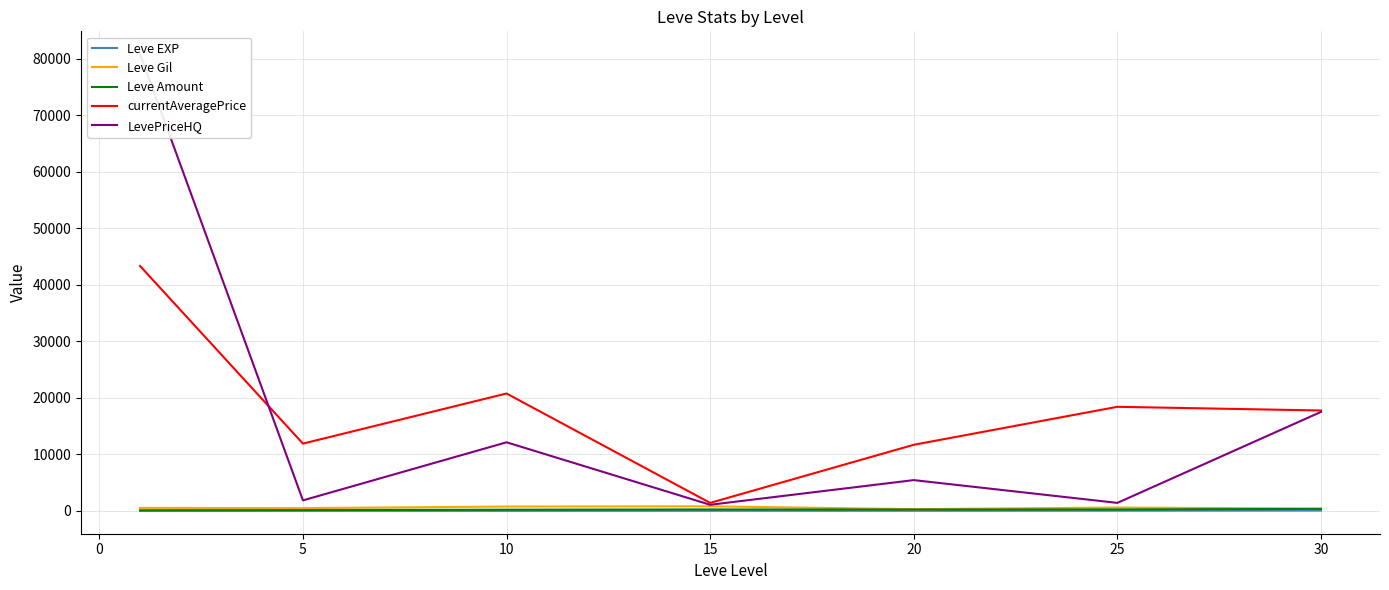

Which series changed the most between −5 and 15?

LevePriceHQ